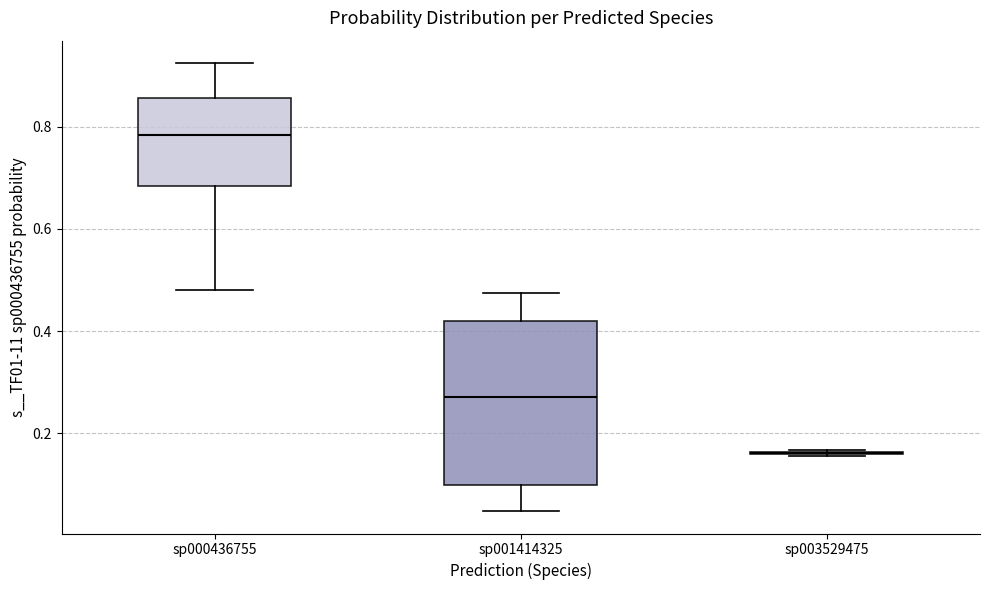

Reading left to right, transcribe this box plot: for each box, give where its median line is, the range the box spans, and where its two whiskers end, as read against the y-axis. The values are not printed on the chart, so give them approximately, as read against the axis.

sp000436755: median 0.78, box 0.68 to 0.86, whiskers 0.48 to 0.92
sp001414325: median 0.28, box 0.10 to 0.42, whiskers 0.04 to 0.48
sp003529475: box collapsed to a line at 0.16, whiskers 0.16 to 0.16